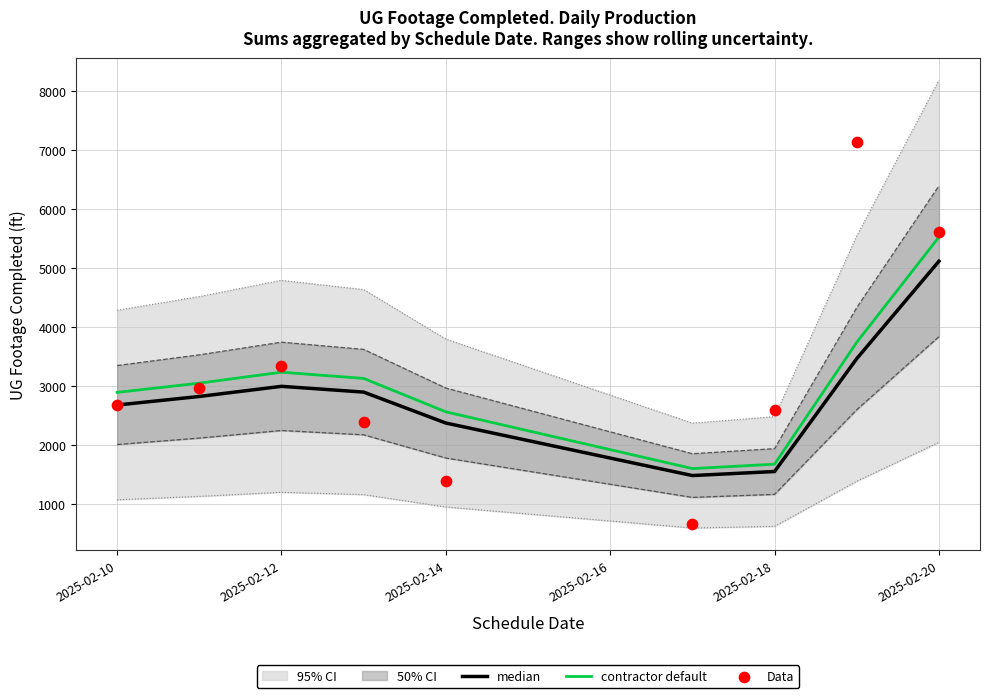

What is the highest value of the contractor default series?

5522.8